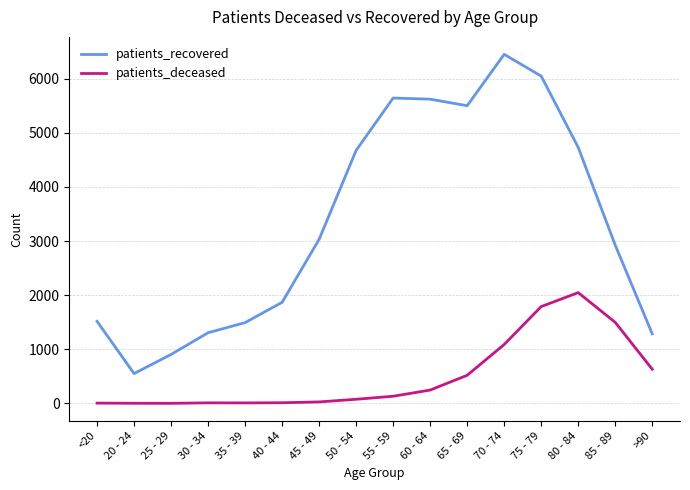

Does the chart have visible grid lines?

Yes